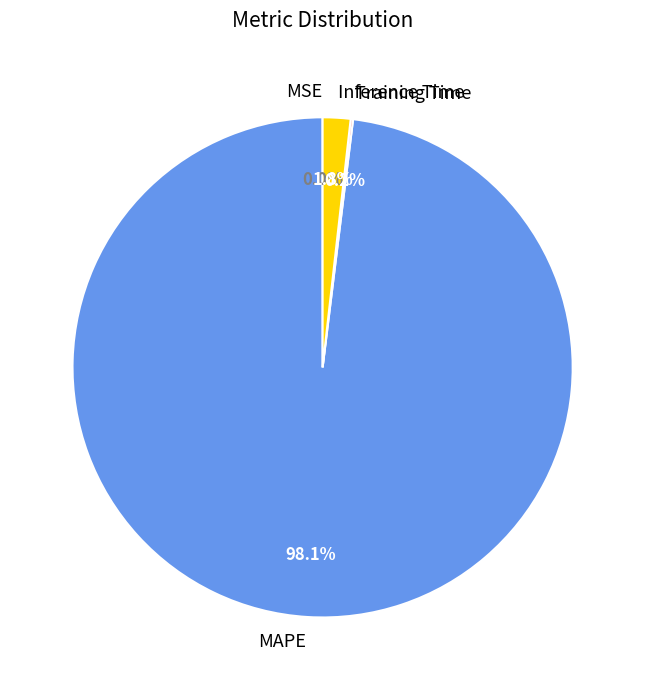

What percentage do Inference Time and MAPE together represent?

99.8%